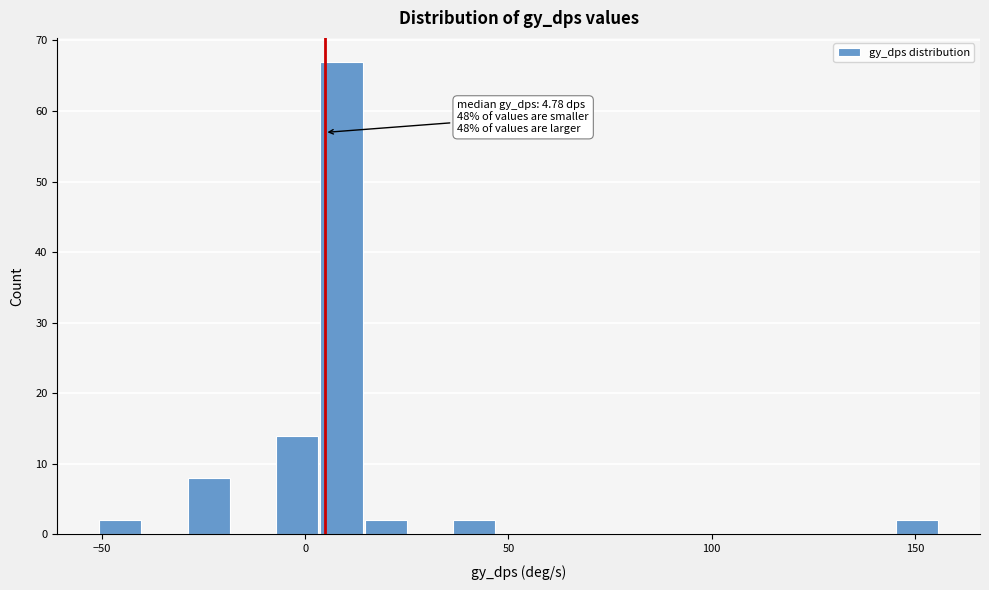

Read against the x-axis, roughly where is the centre of the tallest bar?

10